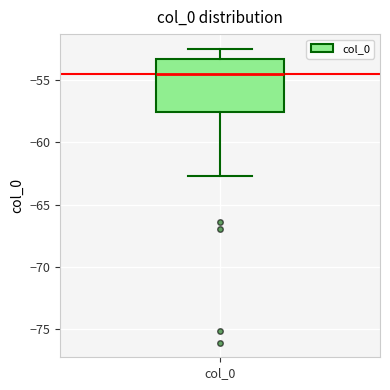

Where is the lower edge of the box for col_0 on the y-axis? The values are not printed on the chart, so give them approximately, as read against the axis.

-57.5